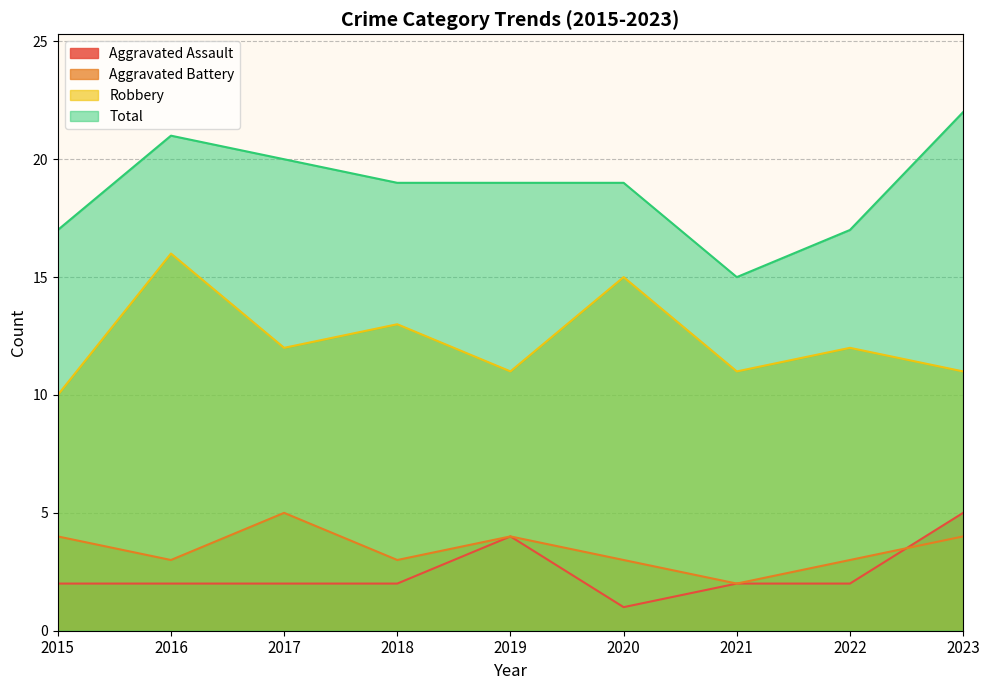

Where do Aggravated Battery and Aggravated Assault first cross each other?

2022 and 2023